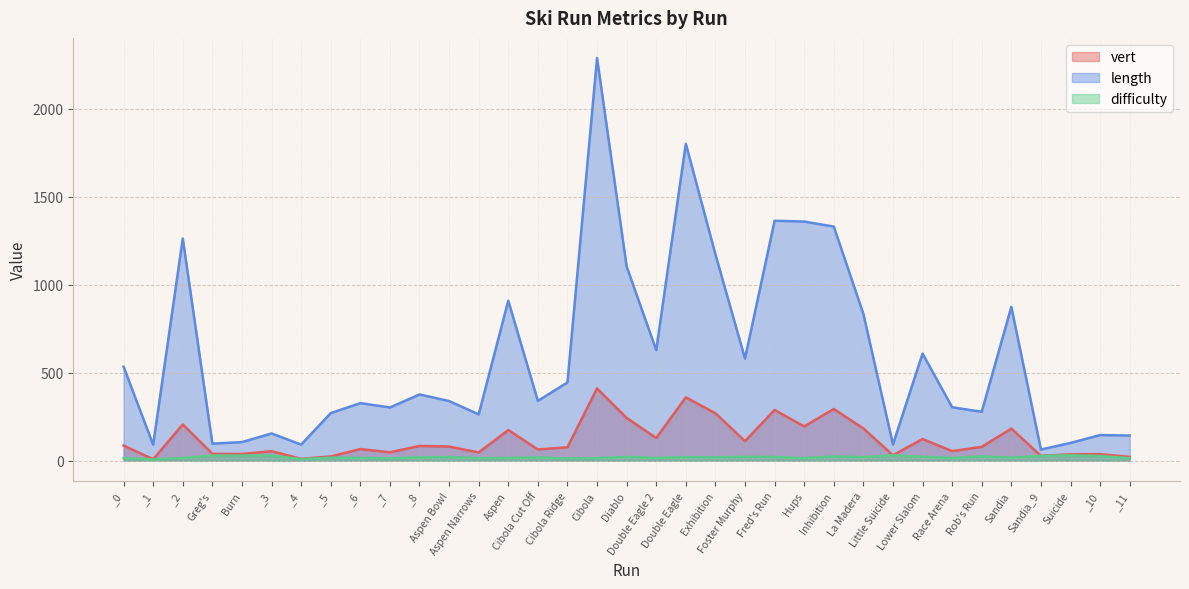

How many interior local peaks does the difficulty series have?

11